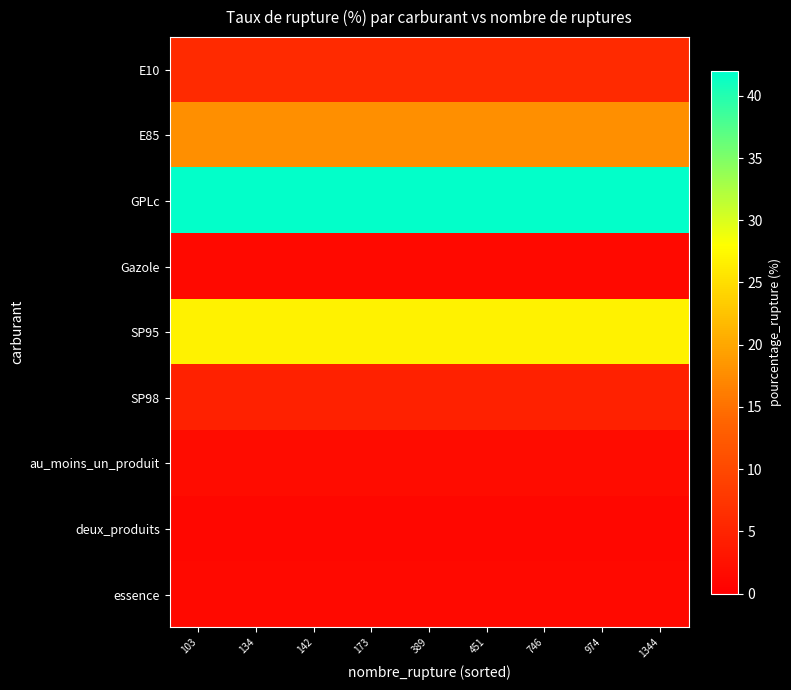

At how many categories does at least one series exceed 31?

9